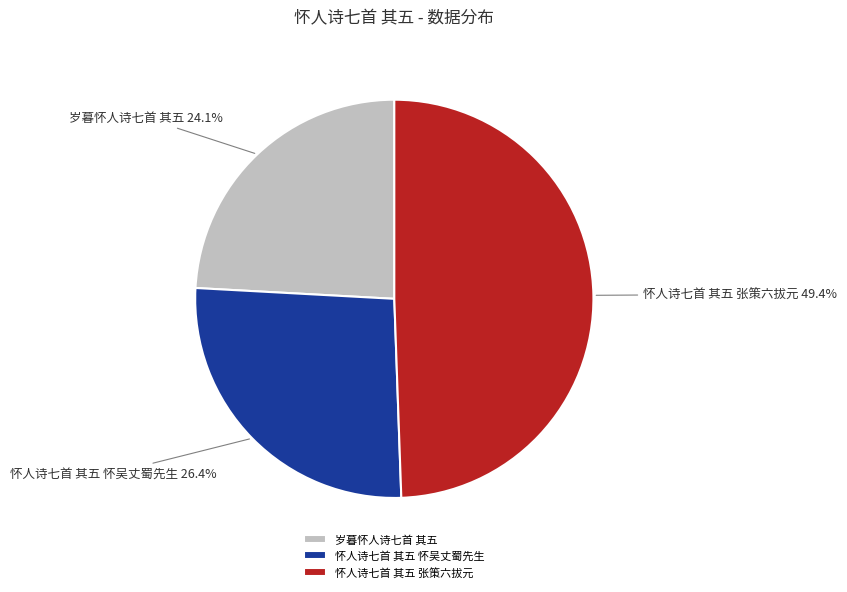

To the nearest percent, what is the average slice percentage?

33%